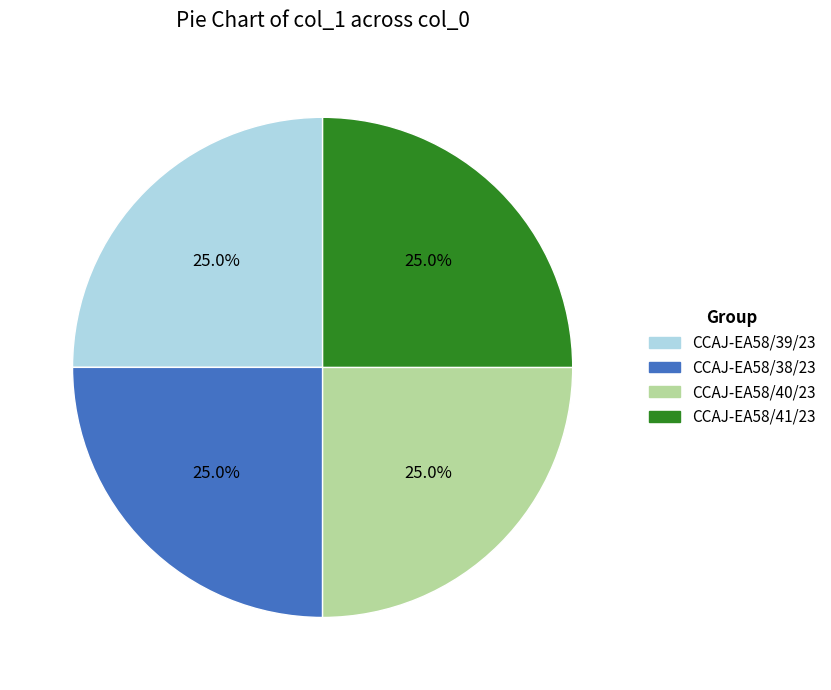

The CCAJ-EA58/39/23 slice represents 32% of the pie. True or false?

False